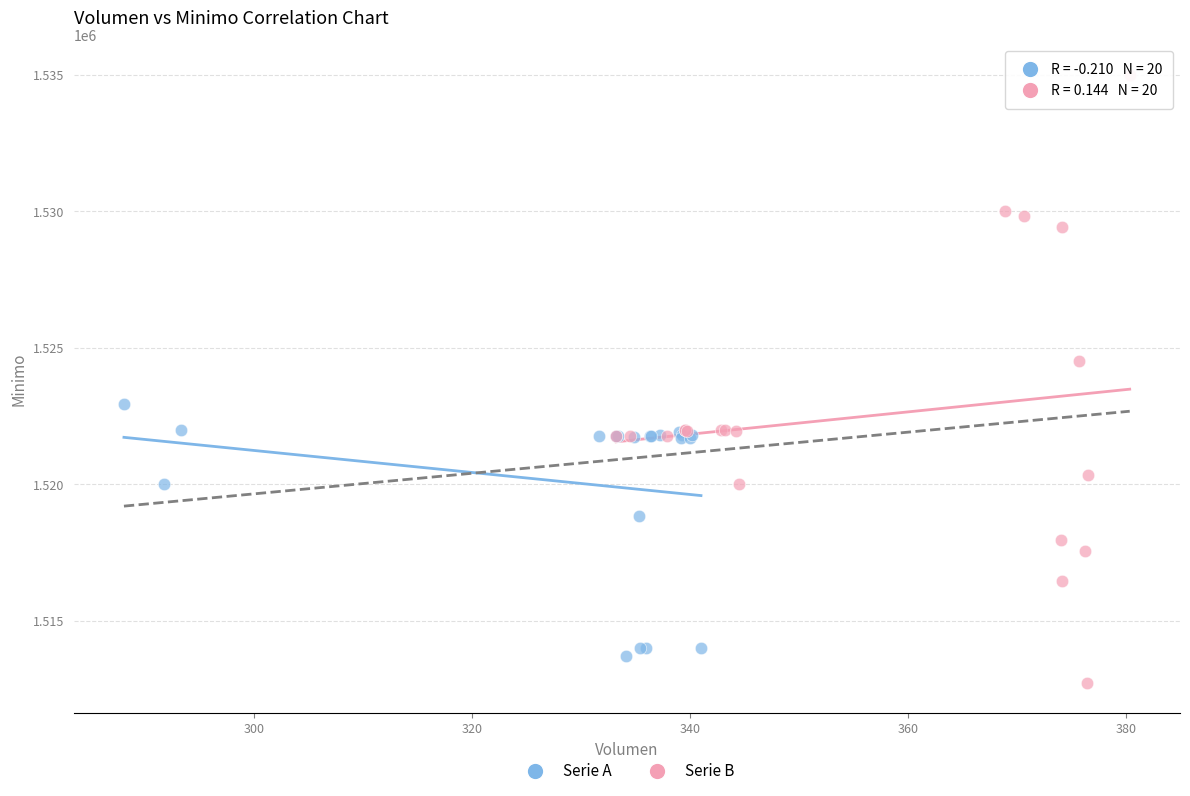

Which series has the widest spread of Y values?

Serie B